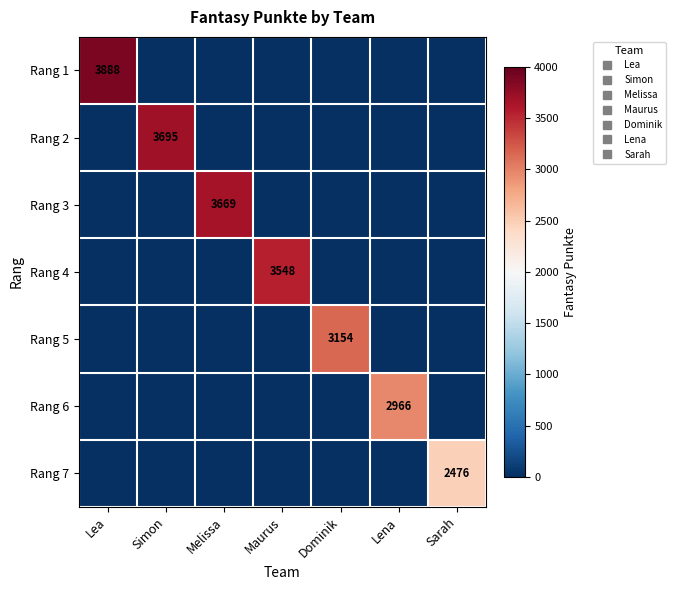

Rank the series at Melissa from highest to lowest value.

Rang 3, Rang 1, Rang 2, Rang 4, Rang 5, Rang 6, Rang 7